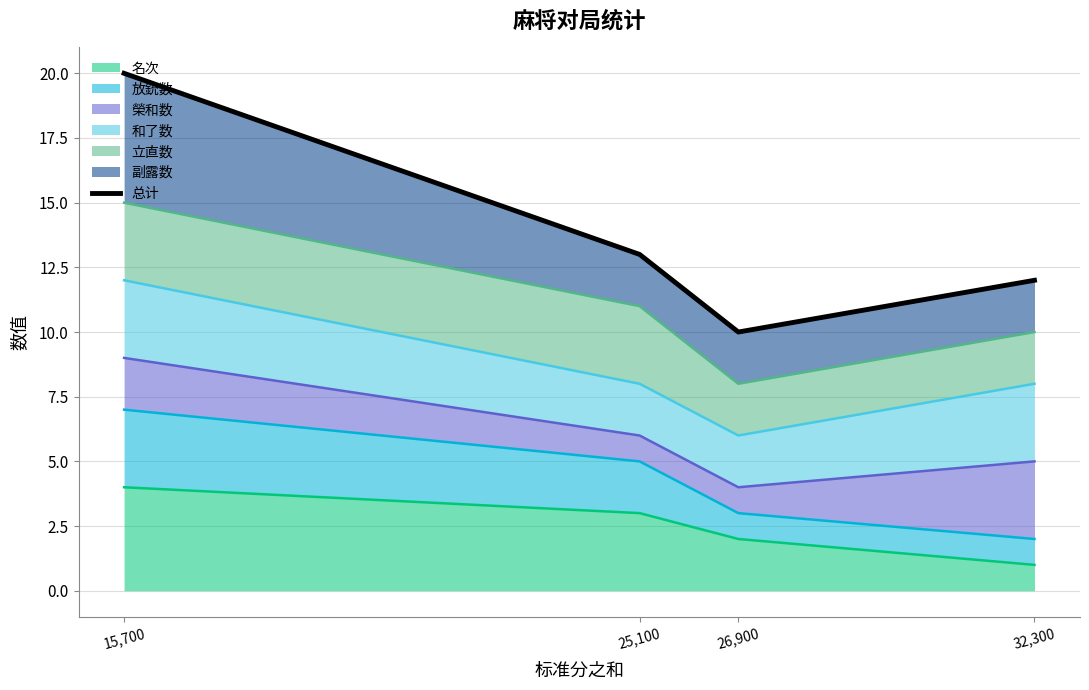

What is the sum of all values?

55